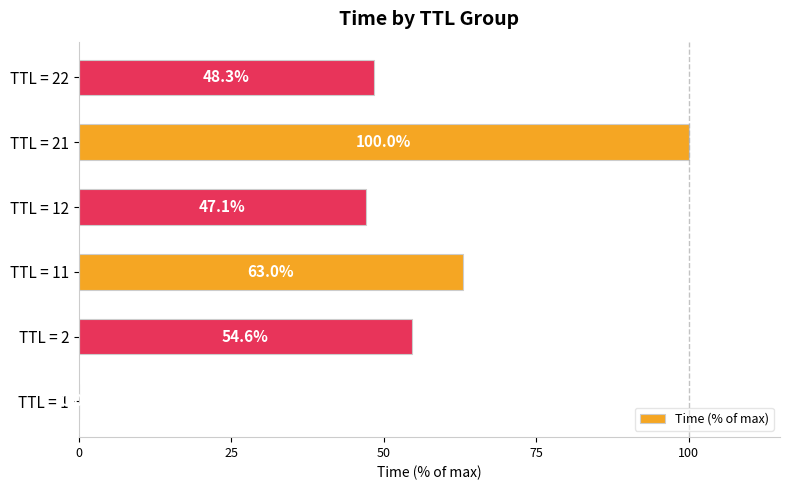

Where is the data nearest to the value 50?

TTL = 22